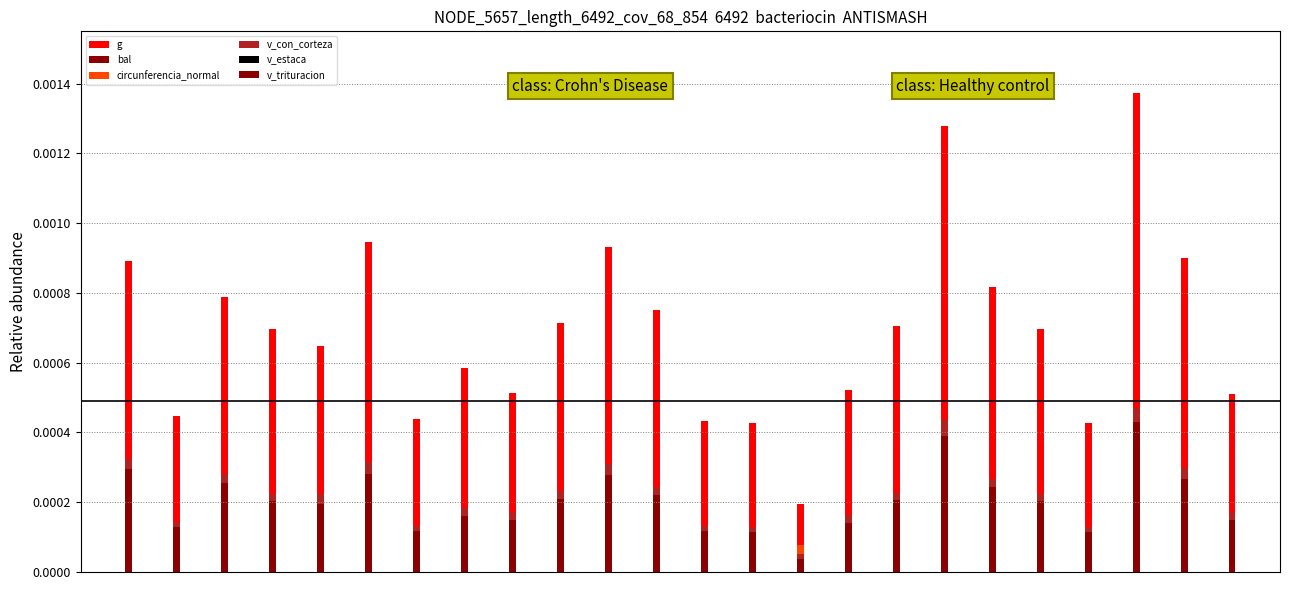

Is it true that v_con_corteza equals 0.0 at 2?

True